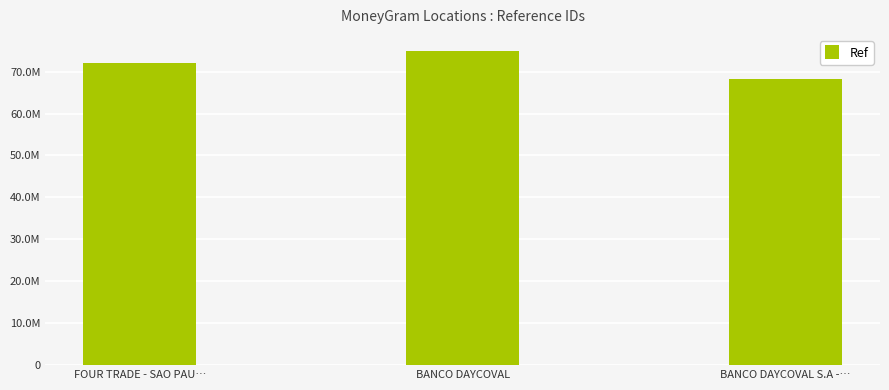

What is the difference between the maximum and minimum values?

6823241